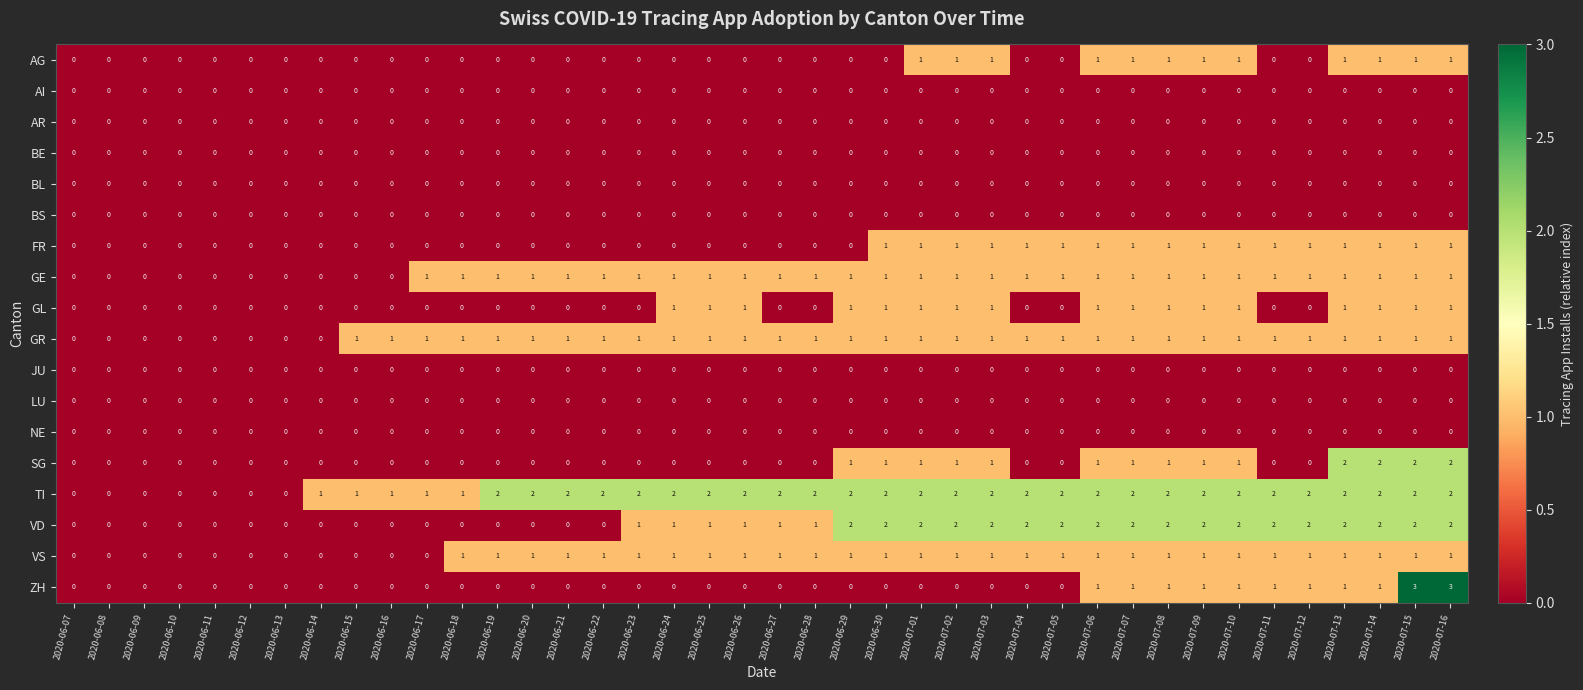

What is the total value across all series at 2020-06-21?

5